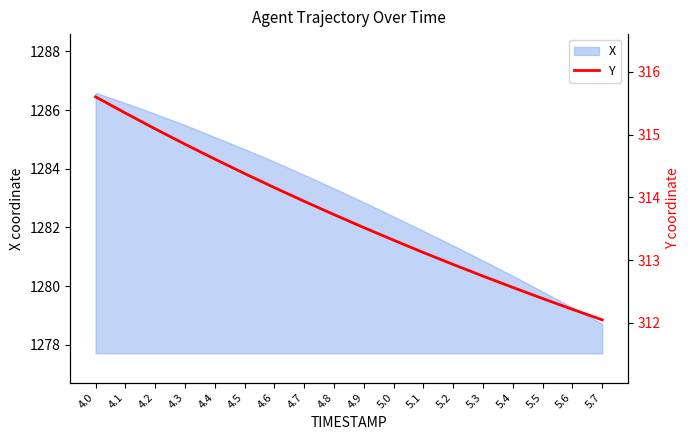

Is it true that the value at 4.3 is 424.3?

False